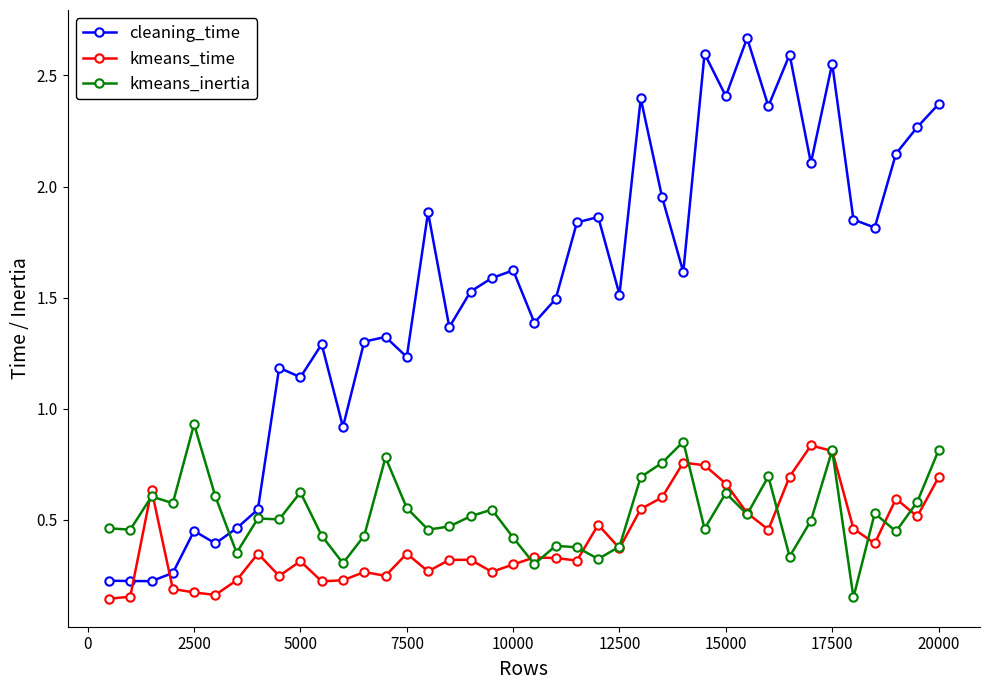

True or false: cleaning_time has more than 1 interior local peaks.

True